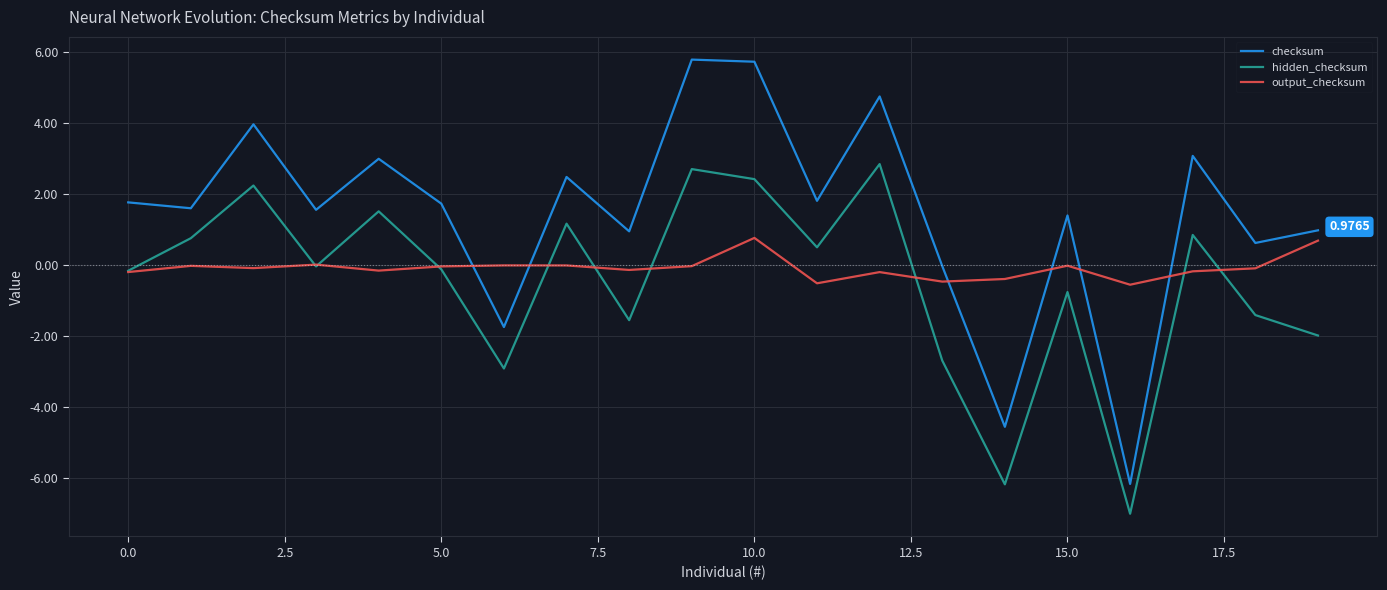

Count the number of categories in the chart.

20